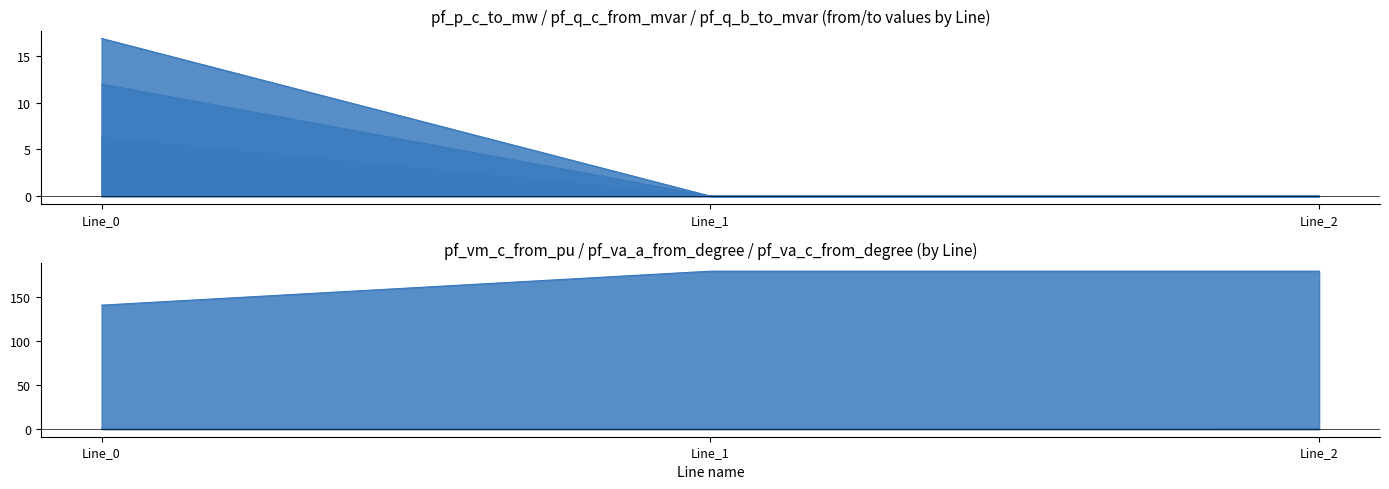

What are all the series names shown in the legend?

pf_p_c_to_mw, pf_q_c_from_mvar, pf_q_b_to_mvar, pf_vm_c_from_pu, pf_va_a_from_degree, pf_va_c_from_degree